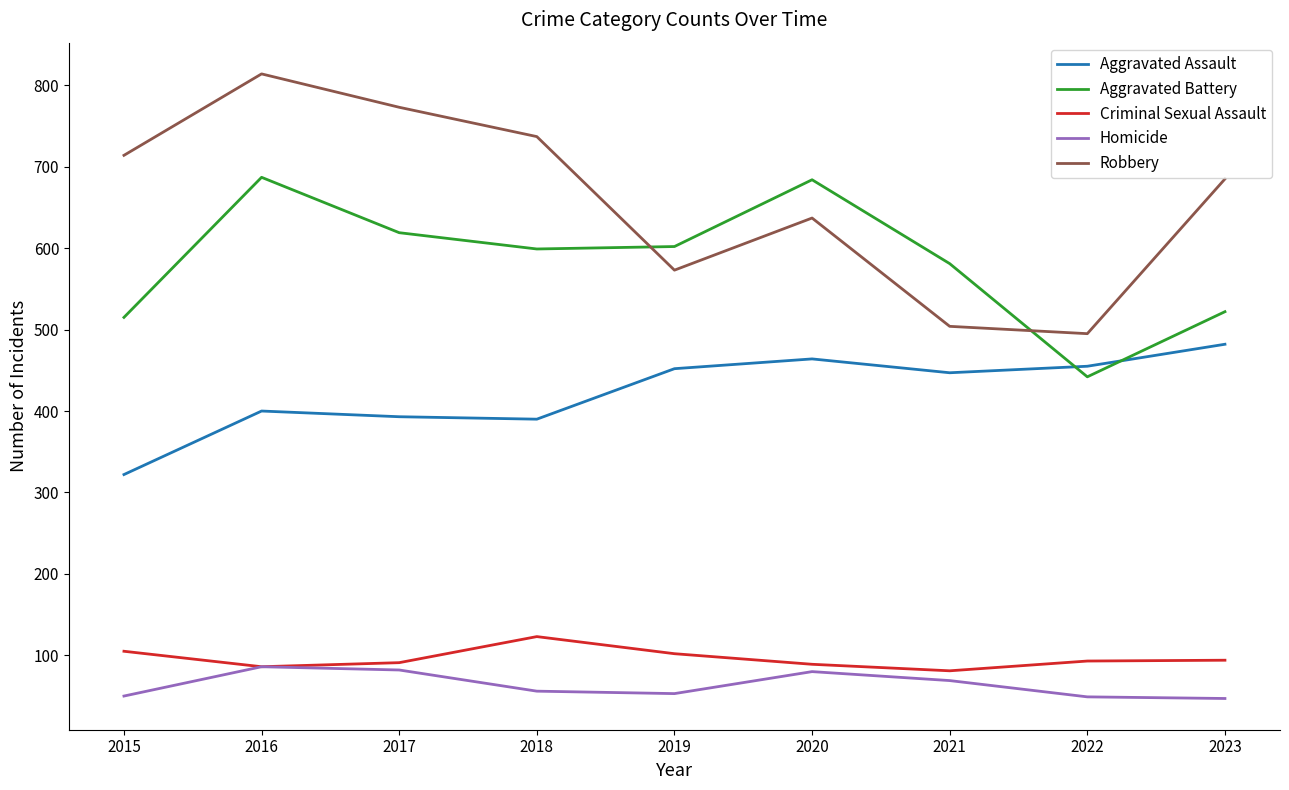

How many distinct data groups are displayed?

5